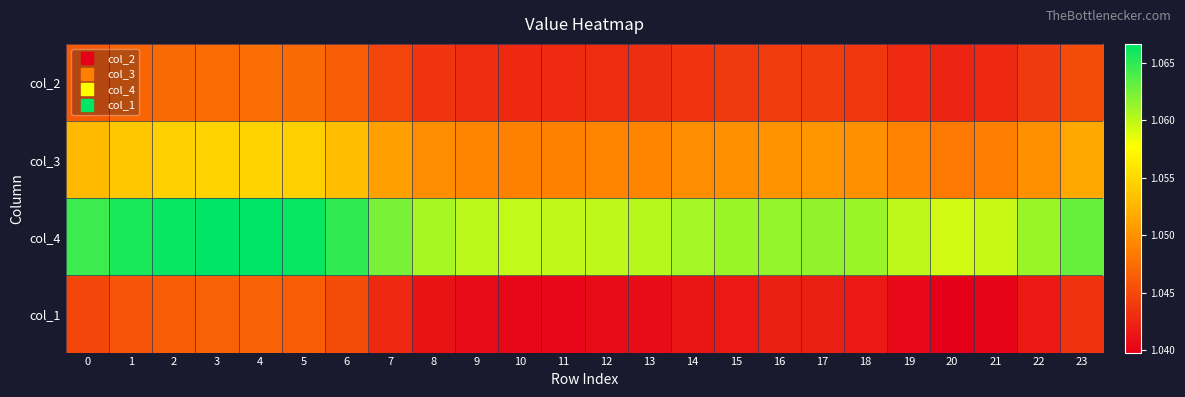

Between 18 and 20, which is larger?

18